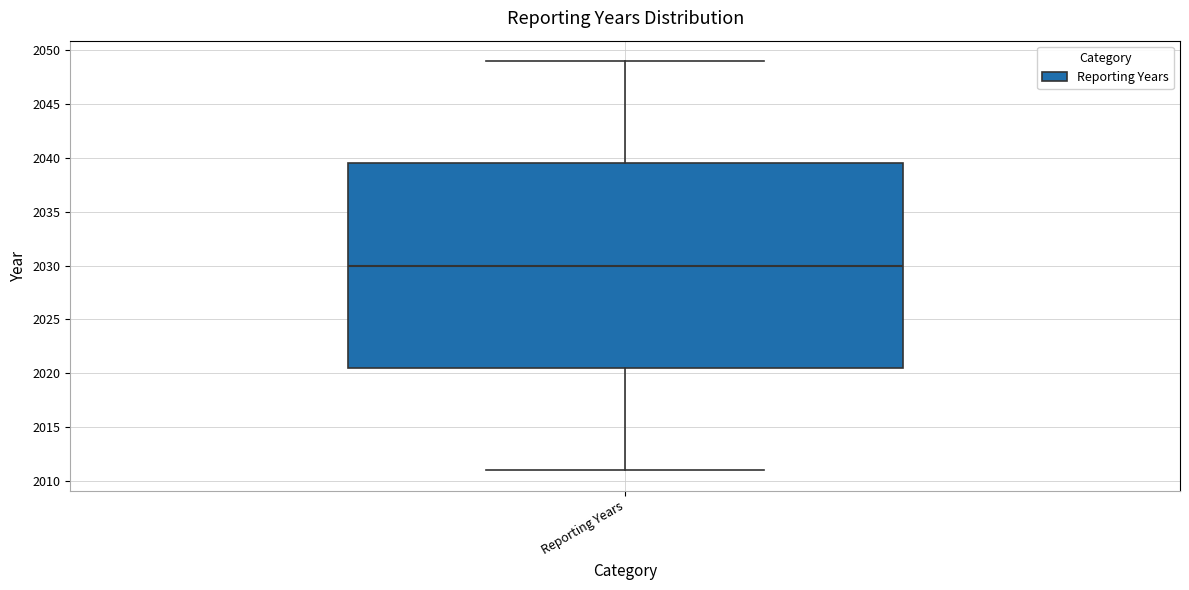

Read this box plot against the y-axis: the position of the median line, the range covered by the box, and the ends of both whiskers. The values are not printed on the chart, so give them approximately, as read against the axis.

median 2030.0, box 2020.5 to 2039.5, whiskers 2011.0 to 2049.0